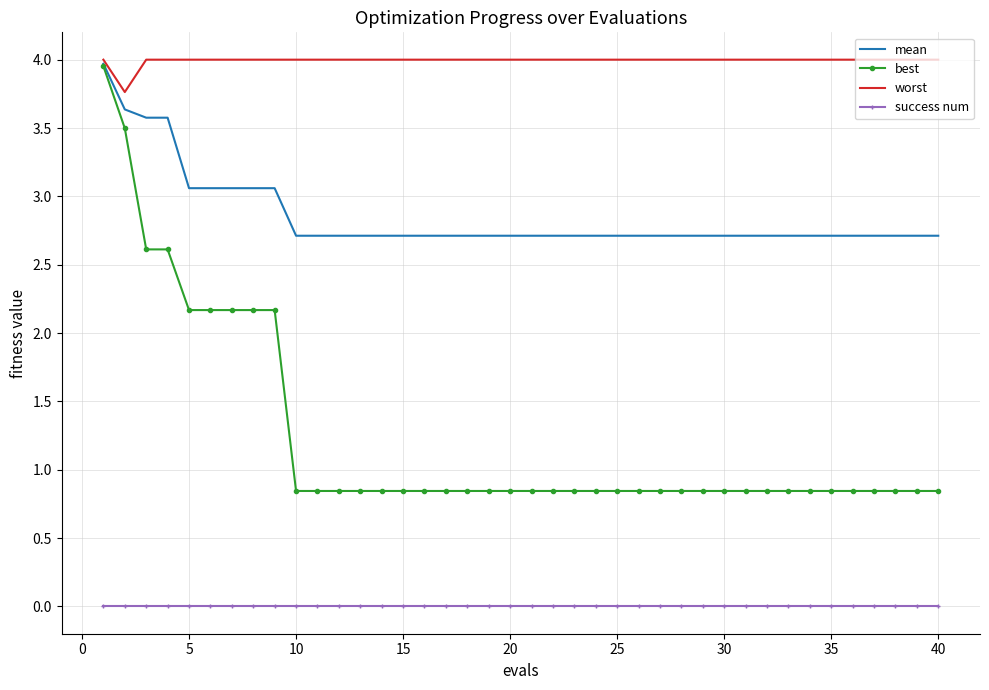

True or false: success num and best cross at least once.

False